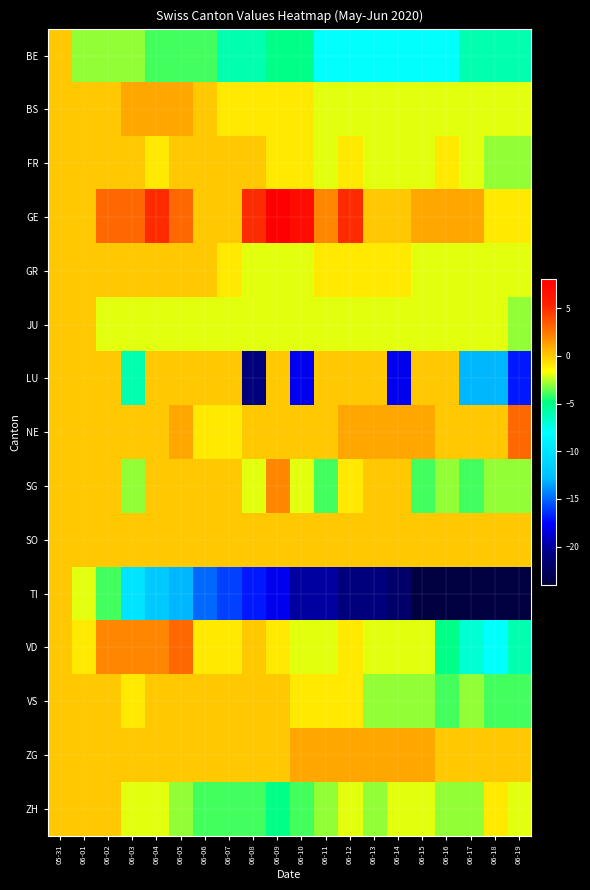

What is the difference between the highest and lowest values at 06-01?

3